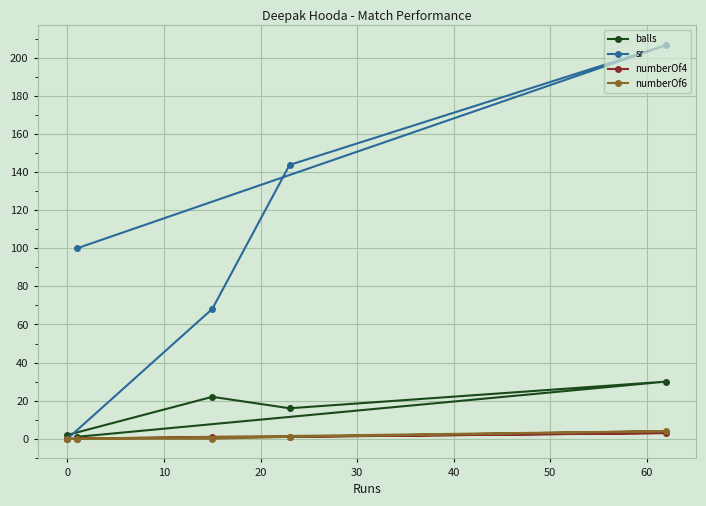

Which series has the largest total across all categories?

sr